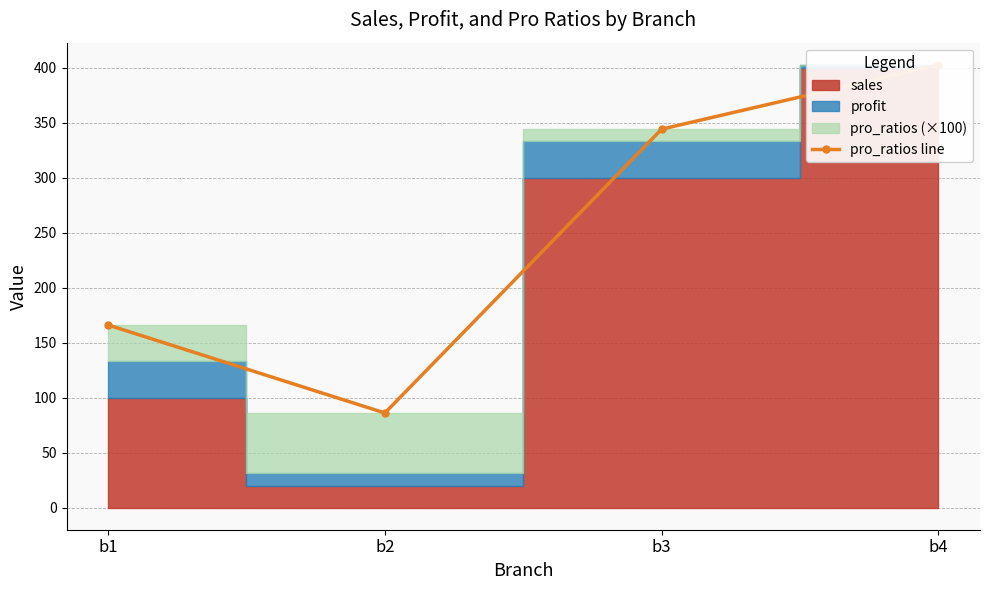

Rank the categories by value from lowest to highest.

b2, b1, b3, b4